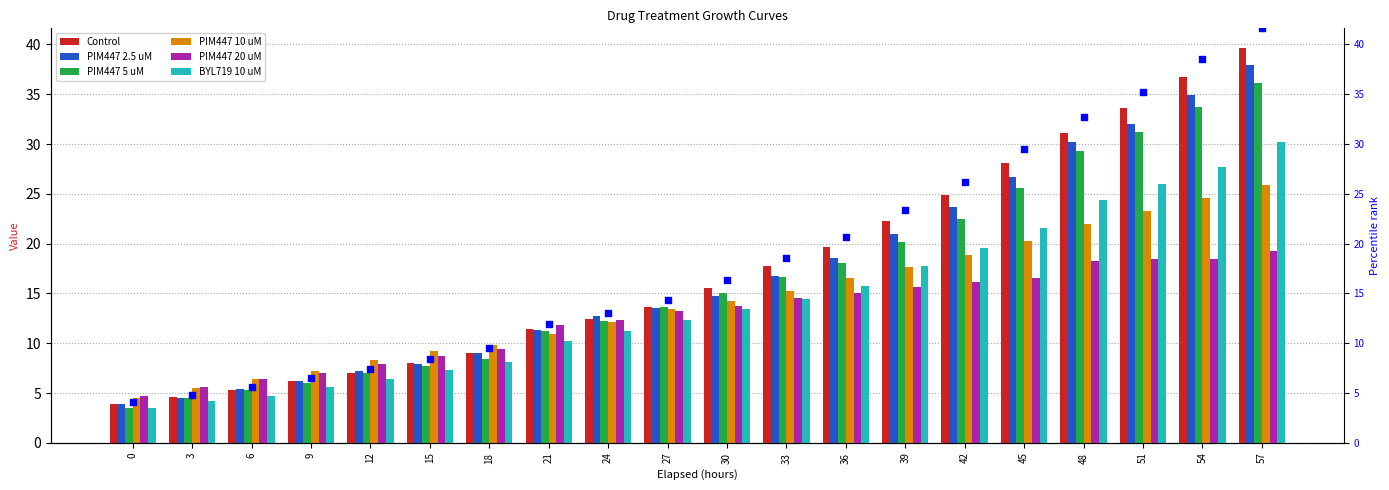

What are all the series names shown in the legend?

Control, PIM447 2.5 uM, PIM447 5 uM, PIM447 10 uM, PIM447 20 uM, BYL719 10 uM